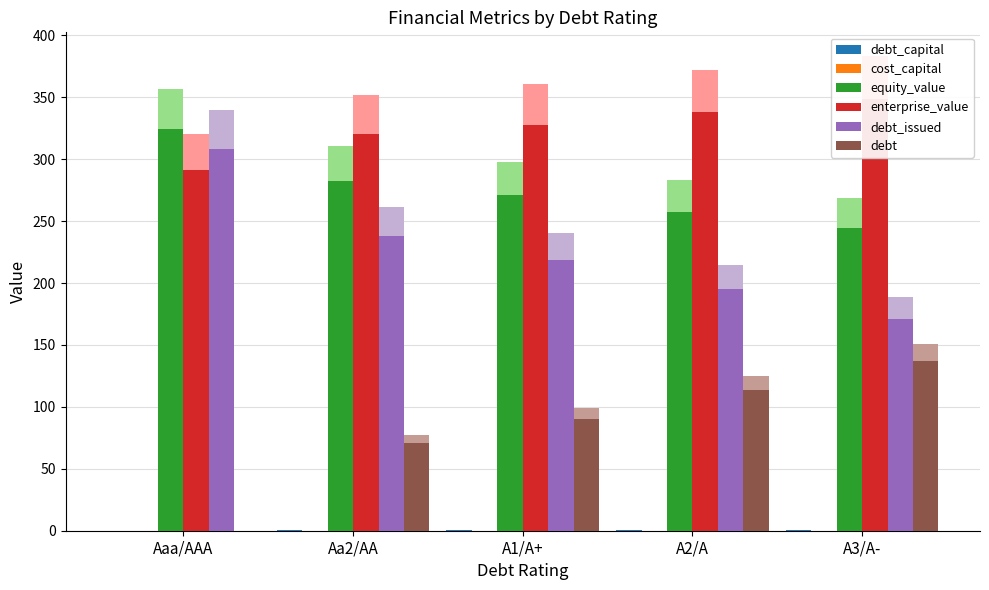

Where is enterprise_value nearest to the value 319?

Aa2/AA